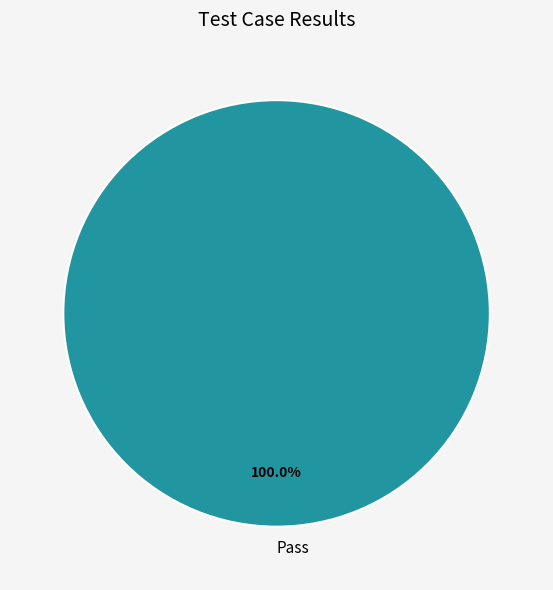

Is there any slice that represents more than half of the pie?

Yes